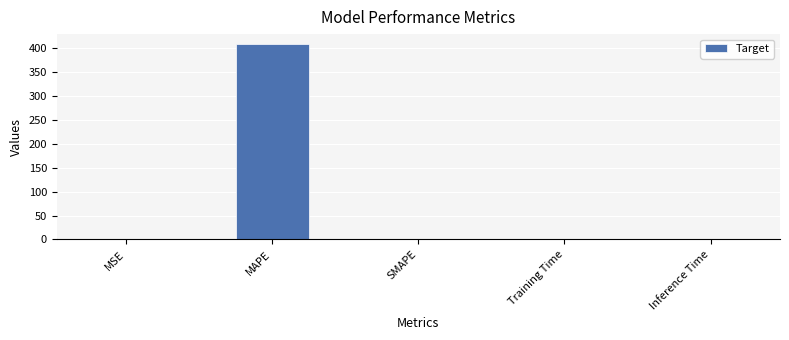

What is the average value?

82.0